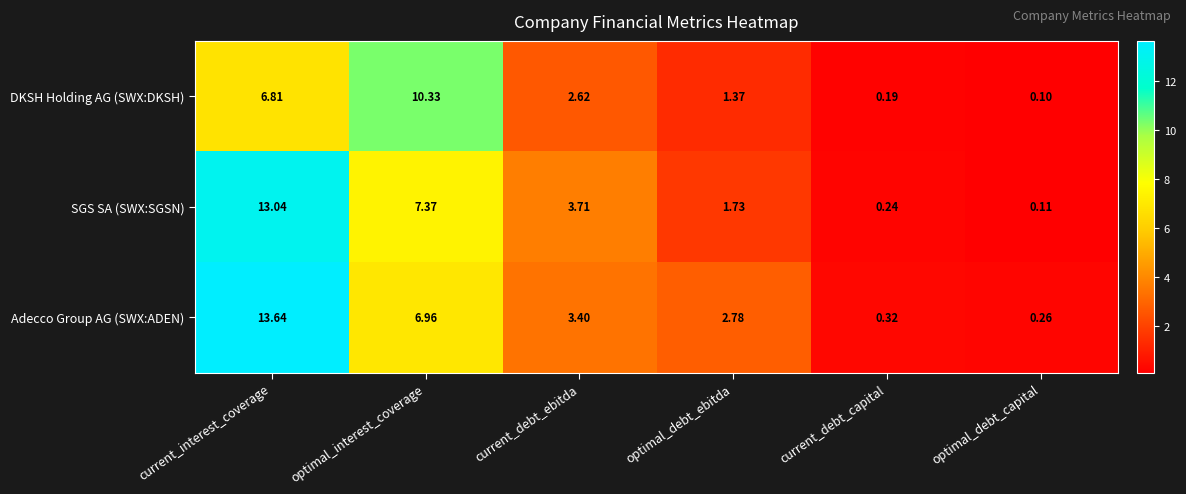

At which label does SGS SA (SWX:SGSN) first exceed 3?

current_interest_coverage